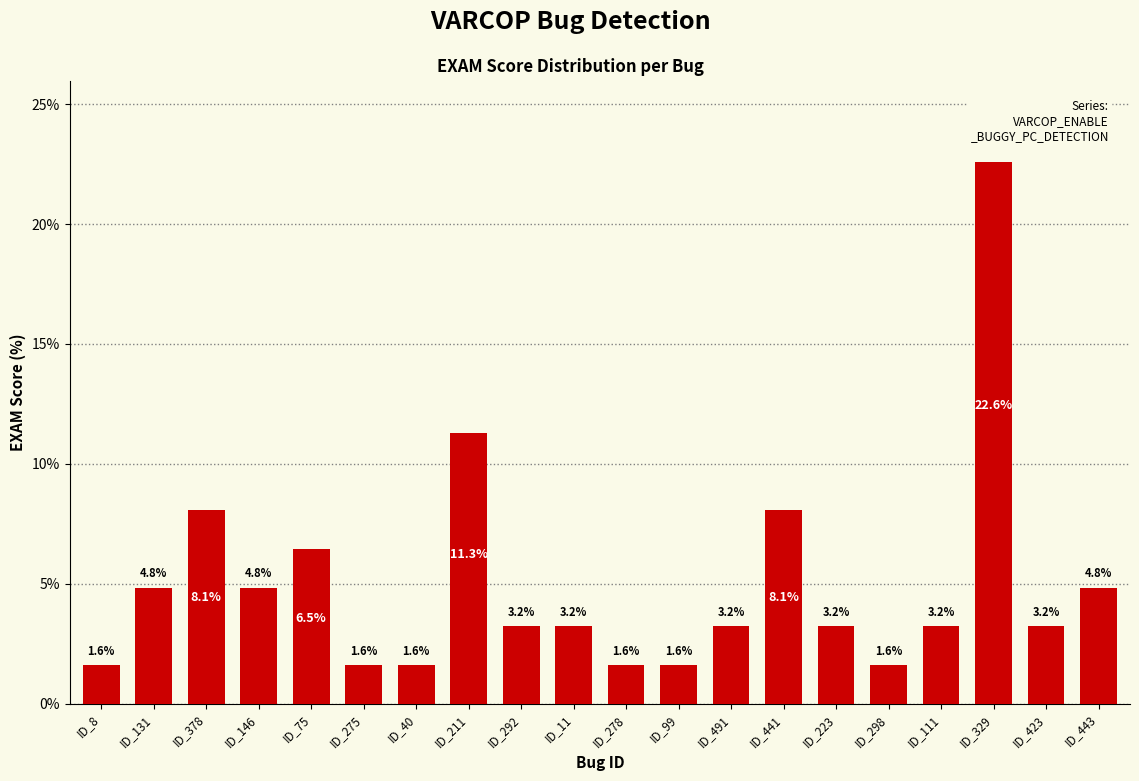

Reading right to left, what are all the values shown in this chart?

4.8	3.2	22.6	3.2	1.6	3.2	8.1	3.2	1.6	1.6	3.2	3.2	11.3	1.6	1.6	6.5	4.8	8.1	4.8	1.6